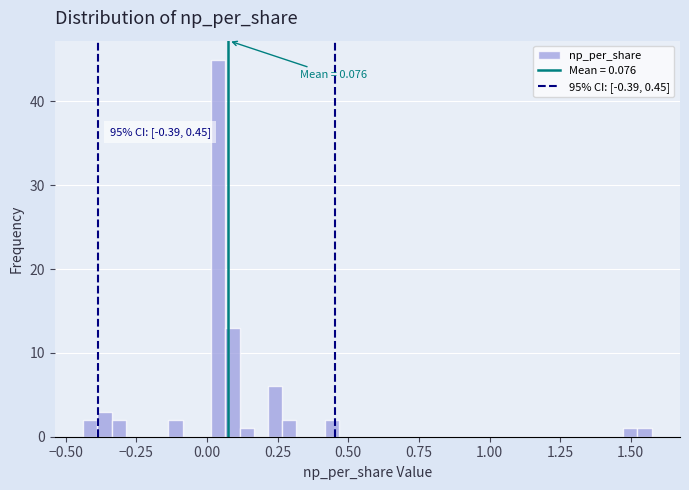

Around what value on the x-axis is the tallest bar? Give the approximate position of its centre, as read against the axis.

0.05